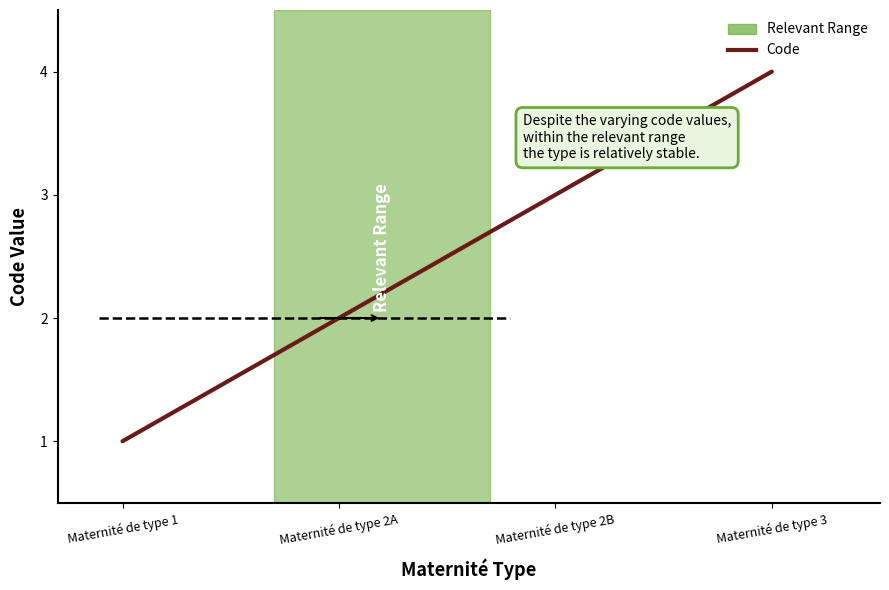

How many lines are shown in the chart?

1